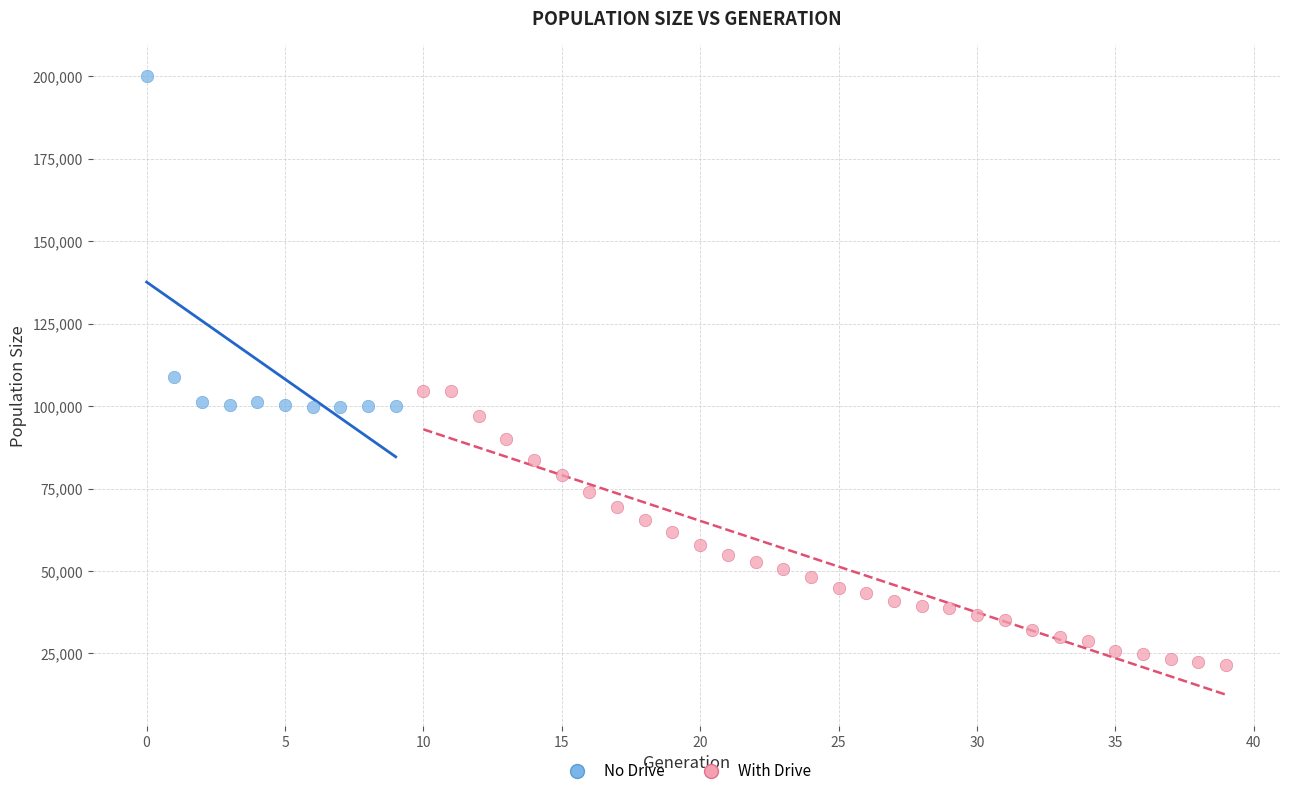

Which series contains the lowest Y value?

With Drive